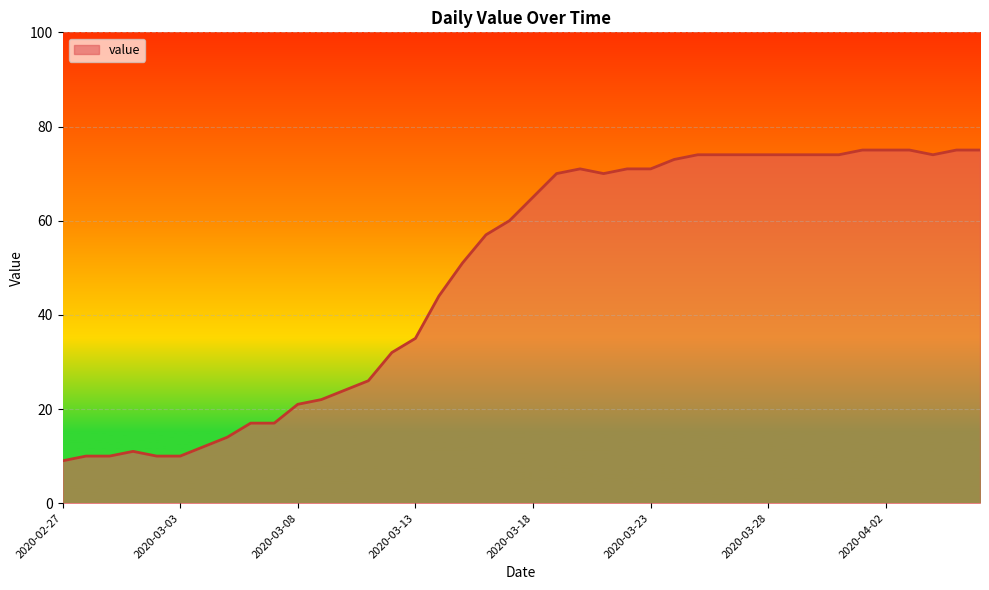

What is the average value?

49